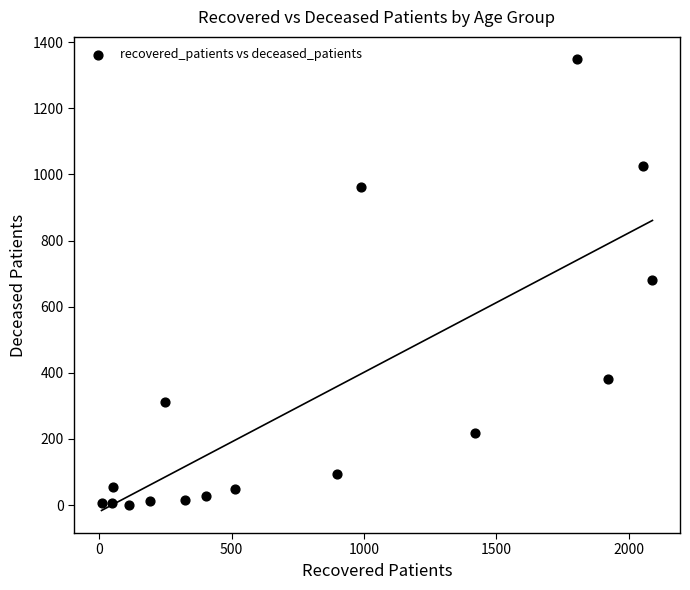

What is the range of Y values (max minus min)?

1347